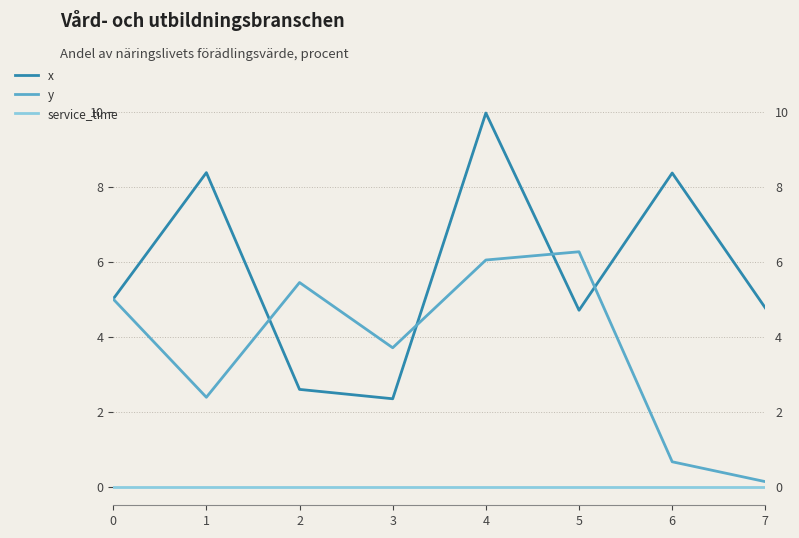

True or false: service_time has more than 2 interior local peaks.

False